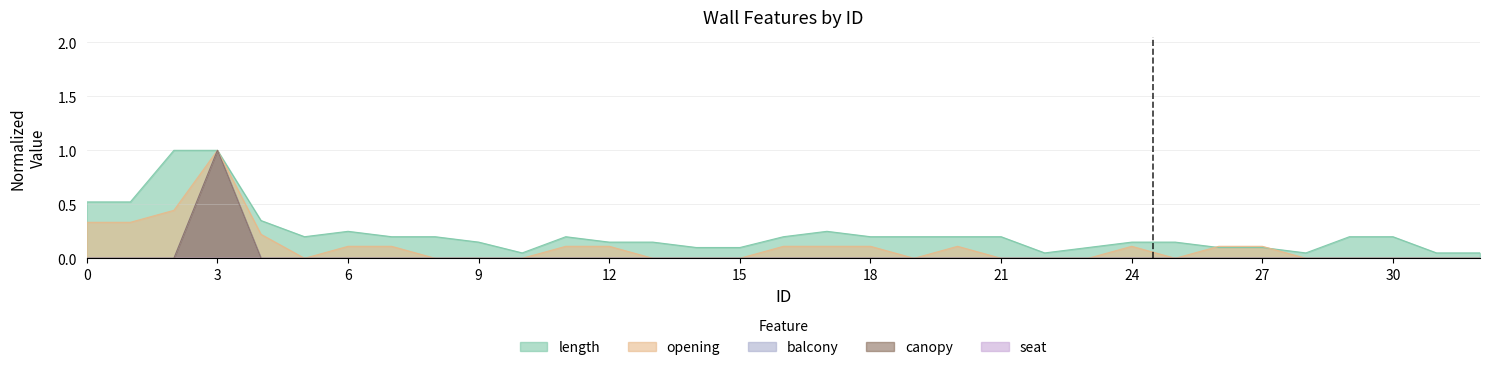

How many positive values does the opening series have?

16